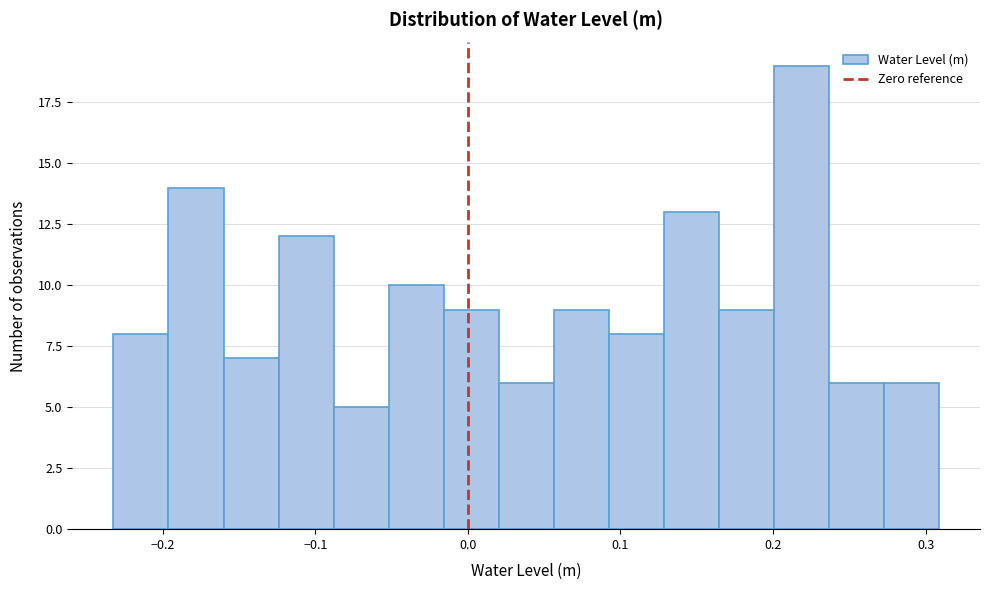

Around what value on the x-axis is the tallest bar? Give the approximate position of its centre, as read against the axis.

0.22